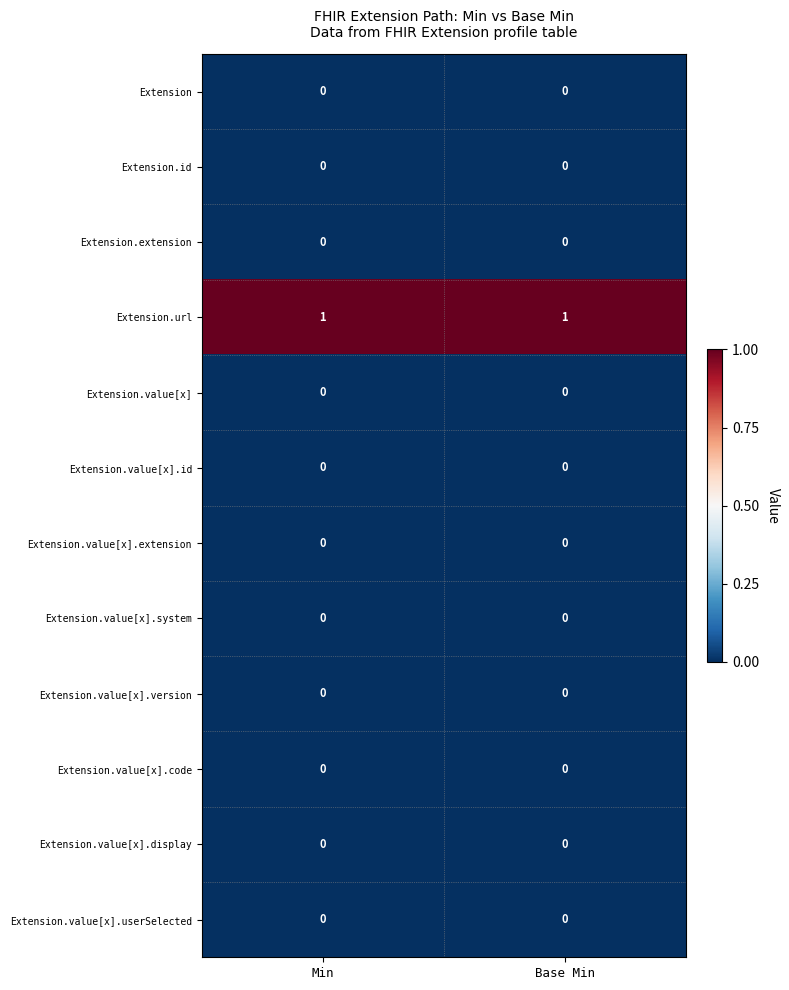

Reading left to right, extract all data points from this chart.

Extension: 0	0
Extension.id: 0	0
Extension.extension: 0	0
Extension.url: 1	1
Extension.value[x]: 0	0
Extension.value[x].id: 0	0
Extension.value[x].extension: 0	0
Extension.value[x].system: 0	0
Extension.value[x].version: 0	0
Extension.value[x].code: 0	0
Extension.value[x].display: 0	0
Extension.value[x].userSelected: 0	0